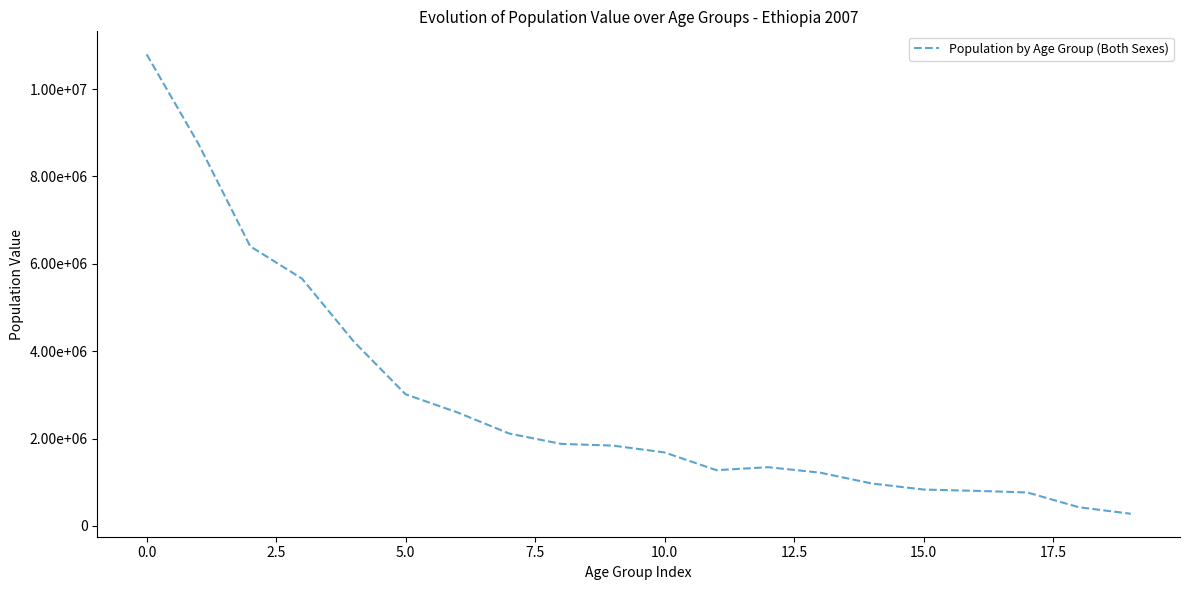

True or false: there are more than 0 points higher than both neighbors.

True